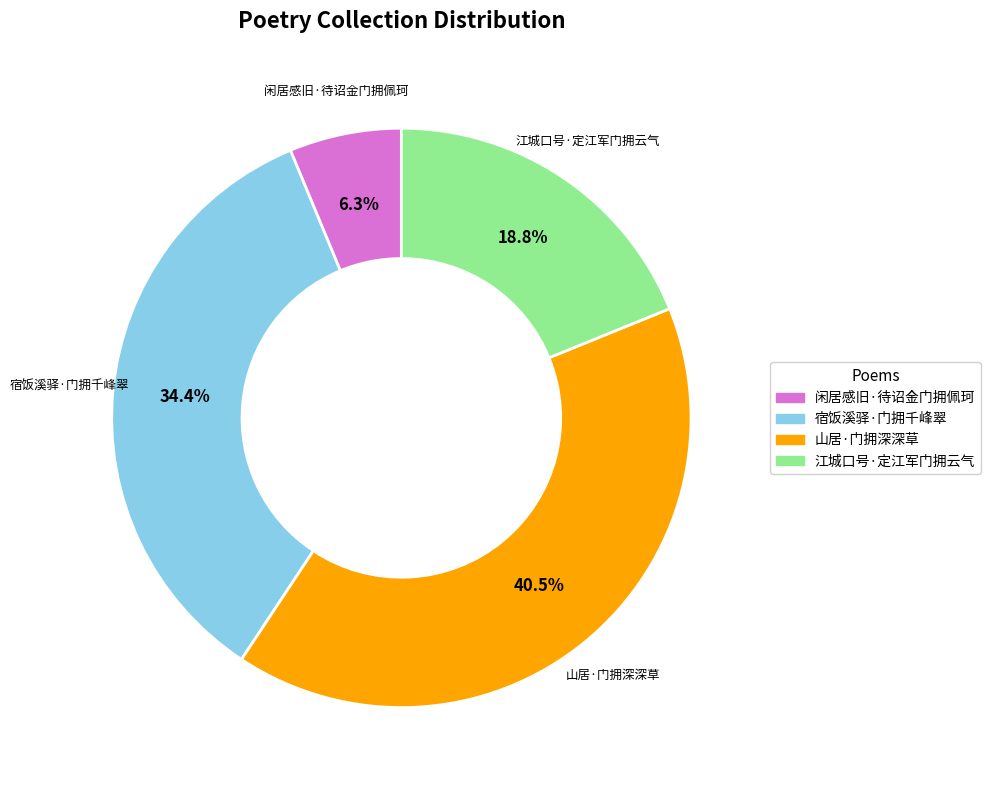

How much of the chart is everything except 山居·门拥深深草?

59.5%